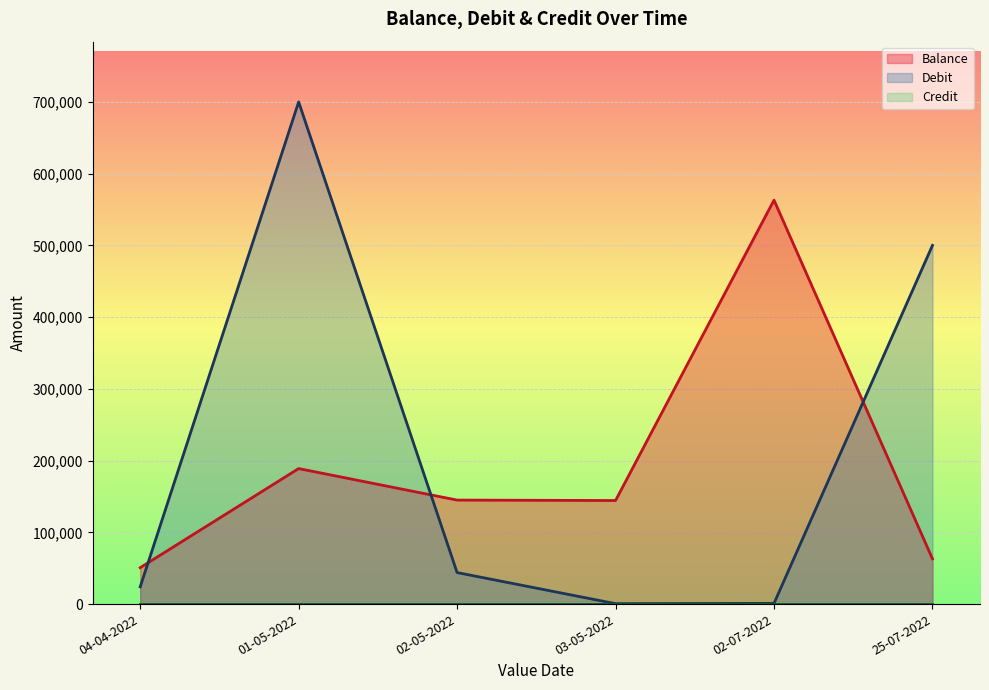

Rank the series at 02-05-2022 from highest to lowest value.

Balance, Debit